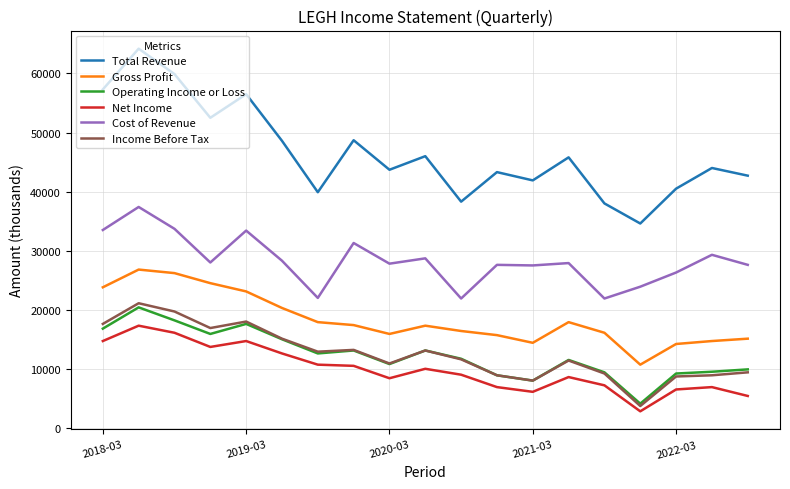

True or false: Income Before Tax and Total Revenue intersect in this chart.

False